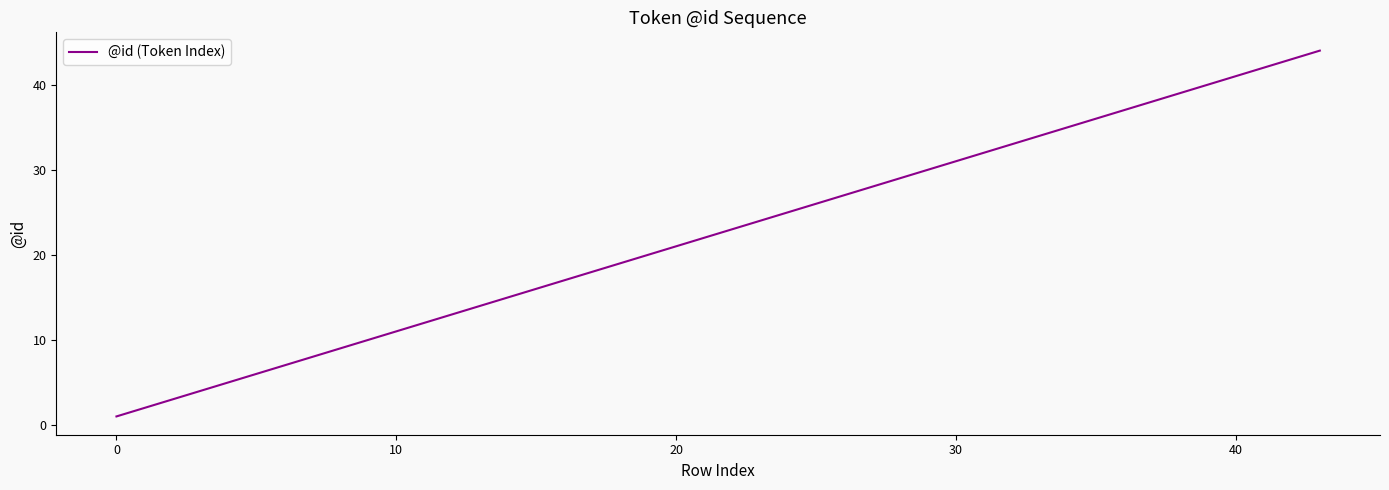

What is the sum of all values?

879